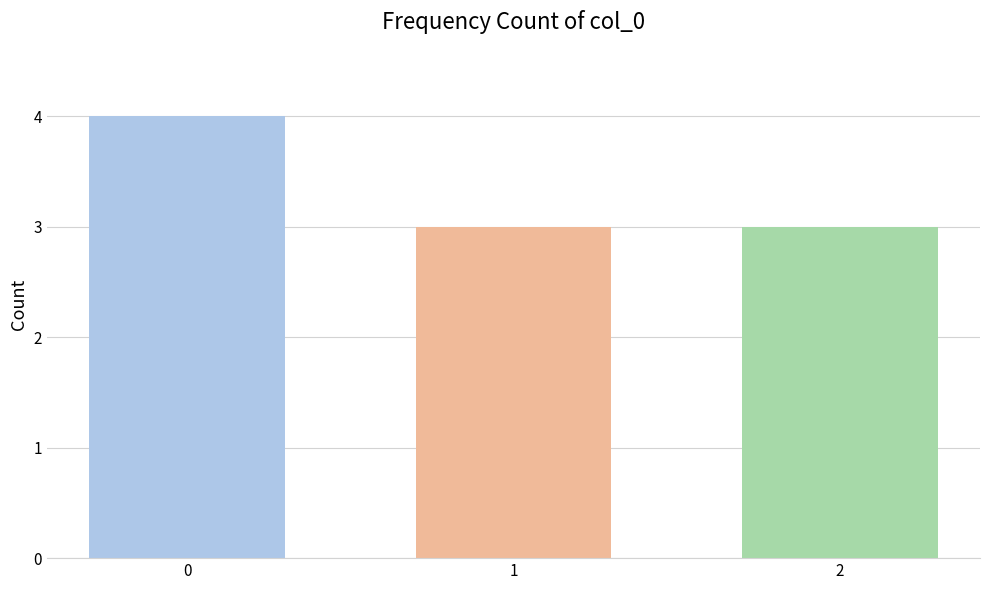

How many positive values does the 0 series have?

4